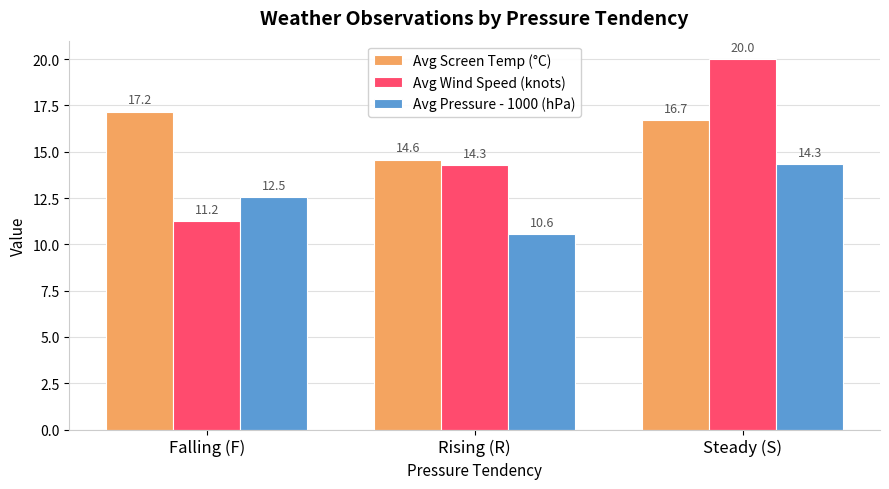

What is the approximate value of Avg Screen Temp (°C) at Falling (F)?

17.2